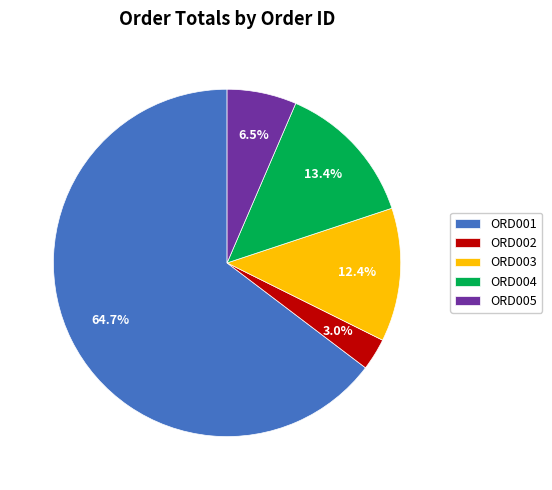

To the nearest percent, what is the combined percentage of ORD003 and ORD005?

19%